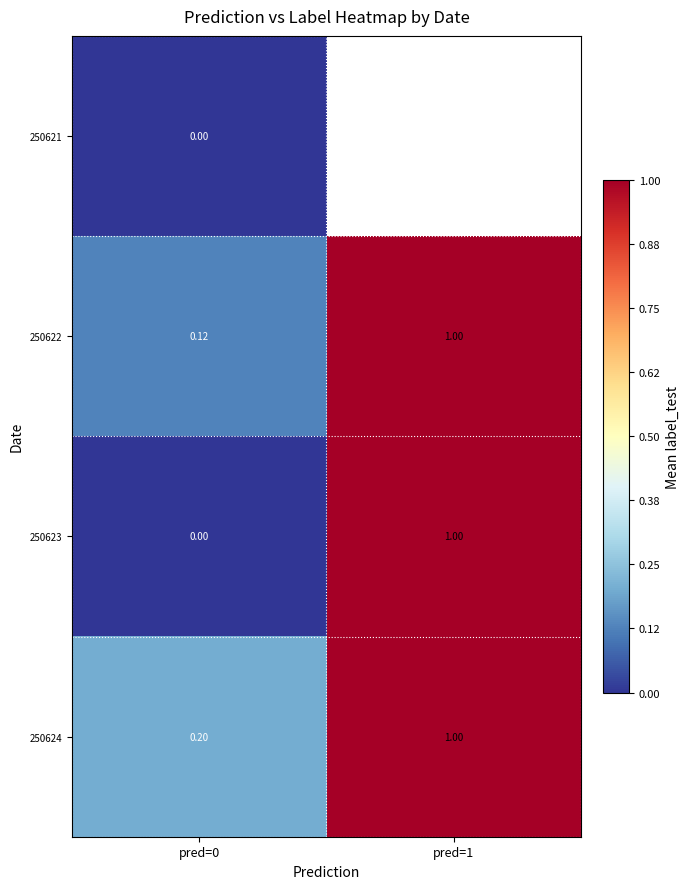

True or false: 250624 has a value of 1.0 at pred=1.

True